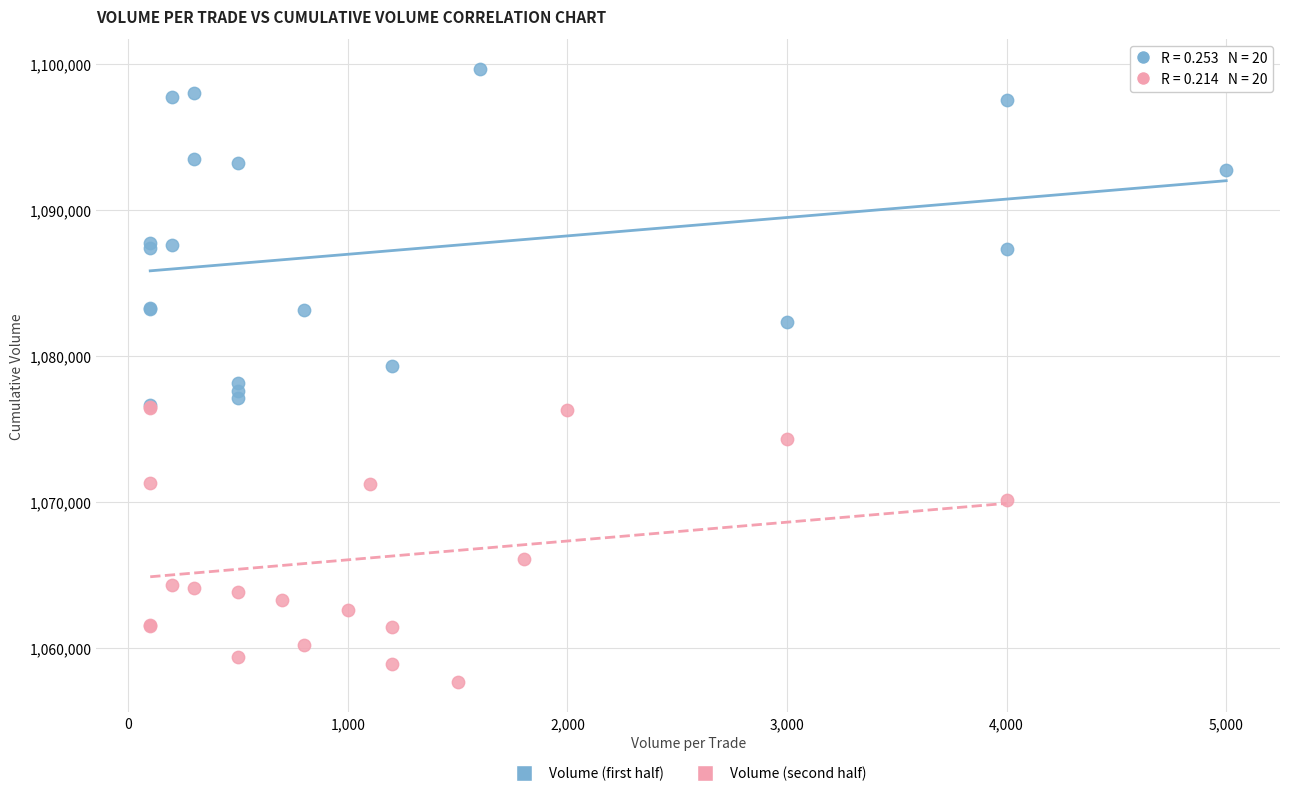

Which series reaches the maximum Y coordinate?

Volume (first half)